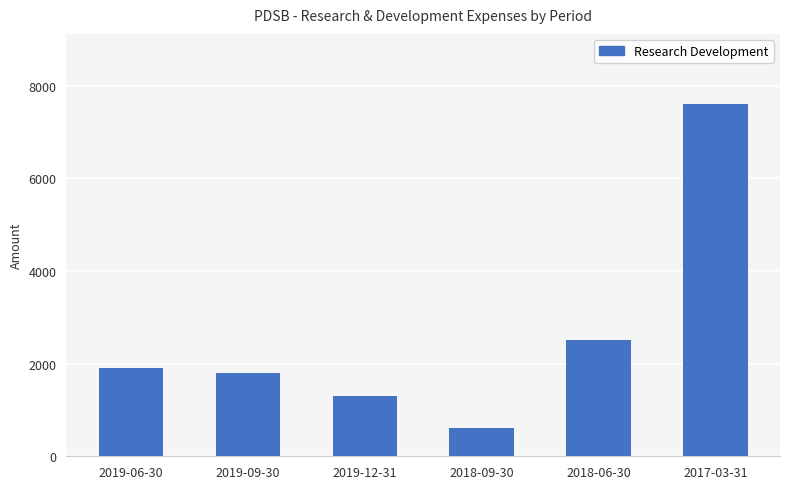

What position from the left is 2019-06-30?

1